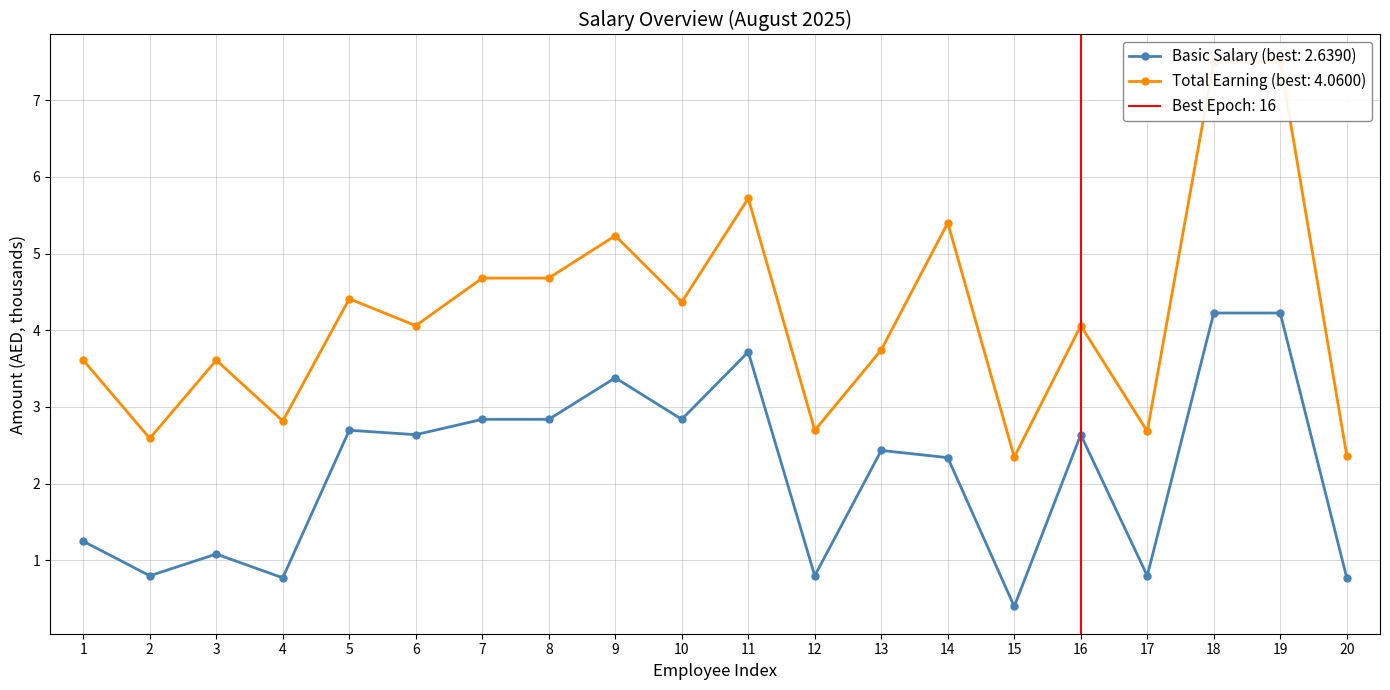

Rank the series by their maximum value, from highest to lowest.

Total Earning, Basic Salary